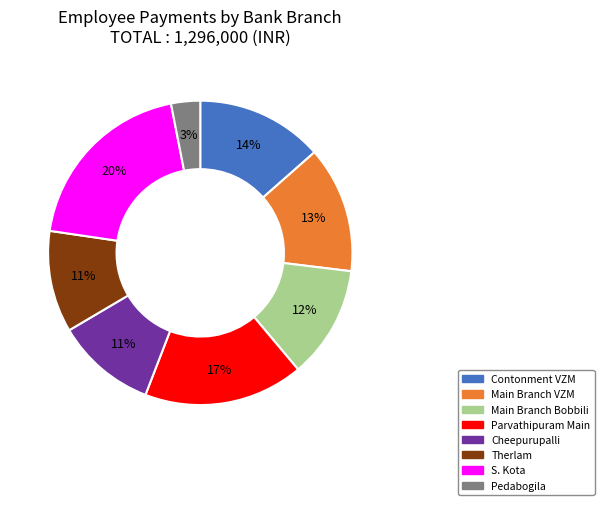

Between Therlam and Contonment VZM, which is larger?

Contonment VZM